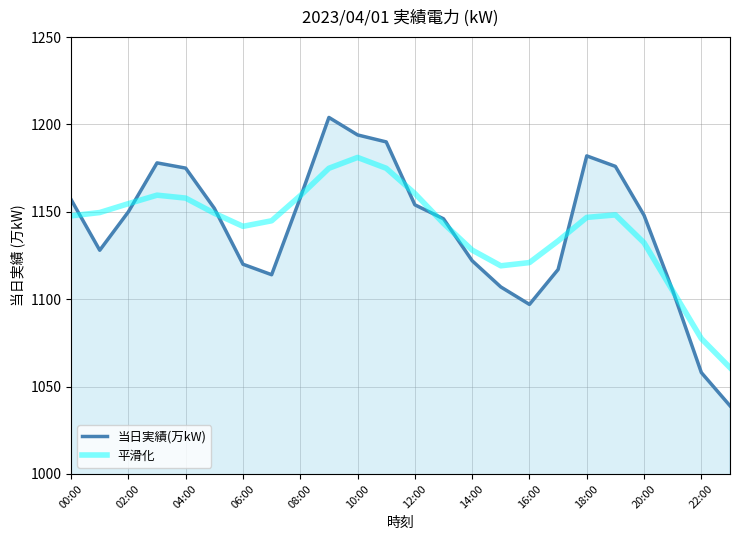

What is the minimum value for 当日実績(万kW)?

1039.0